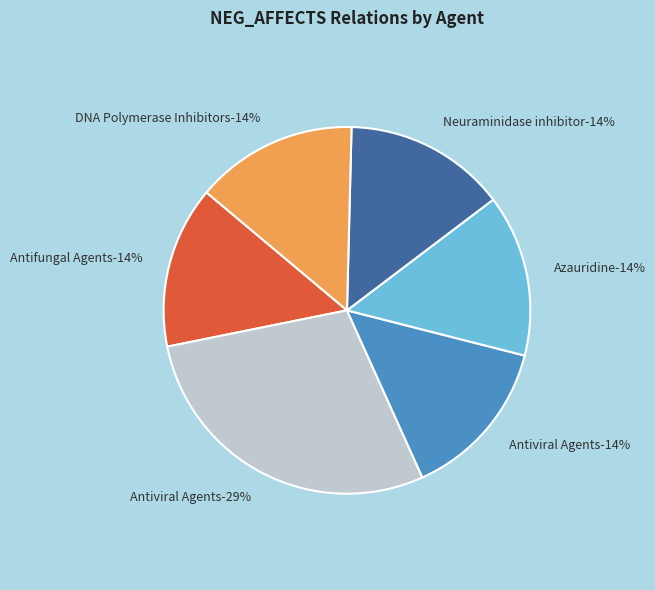

Combined, what portion of the pie is C2746051 and C0003451 (Antiviral Agents)?

42.9%